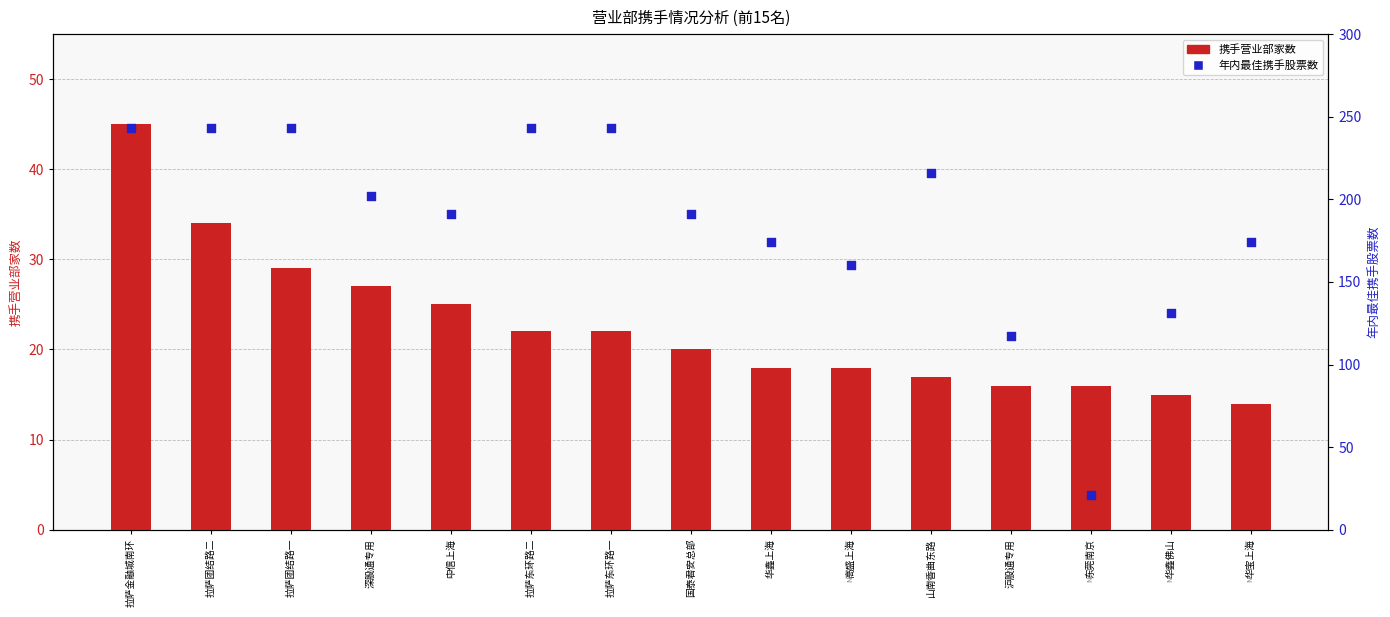

At which category is the sum across all series the highest?

拉萨金融城南环